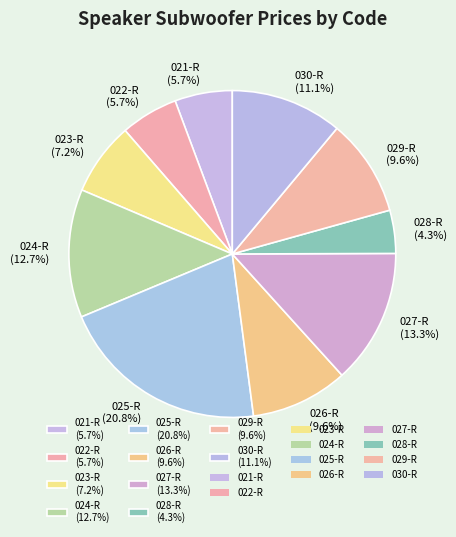

Do 026-R and 030-R together represent more than half of the pie?

No